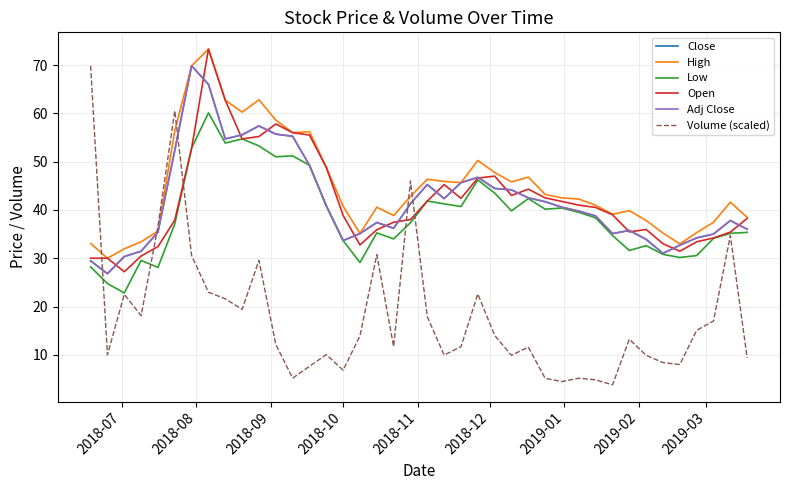

How many interior local valleys does the Open series have?

7